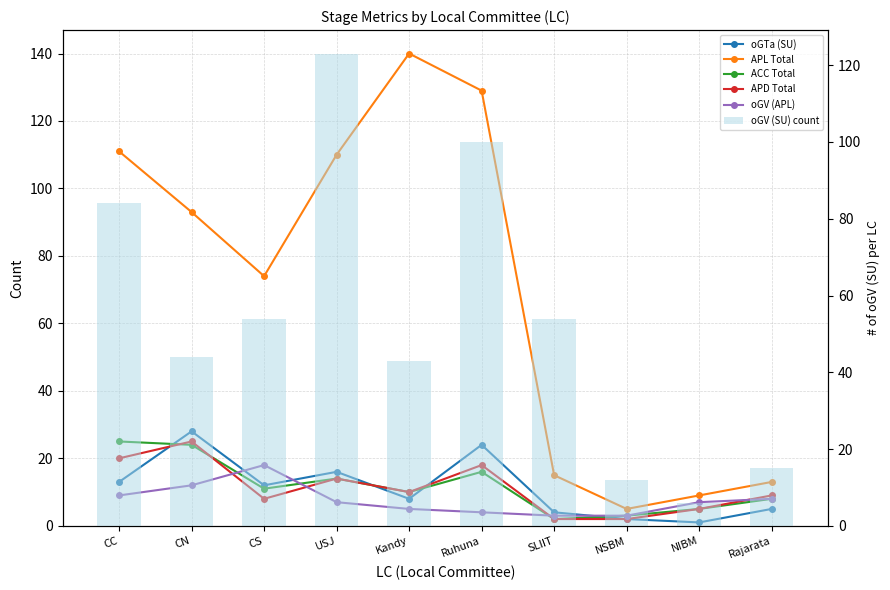

What is the sum of all APL Total values?

699